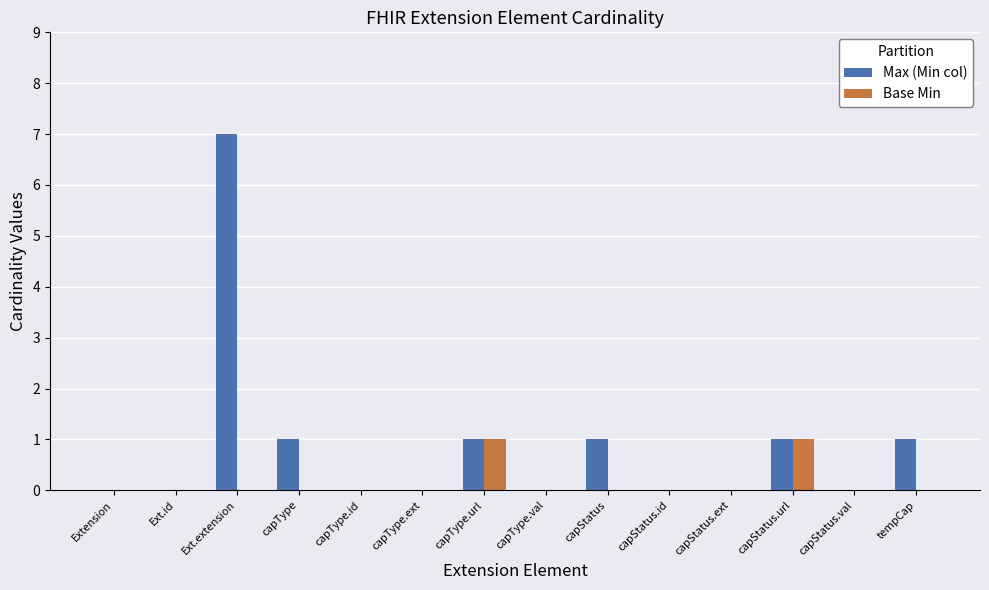

The Max (Min col) series shows 0 at Ext.id. True or false?

True